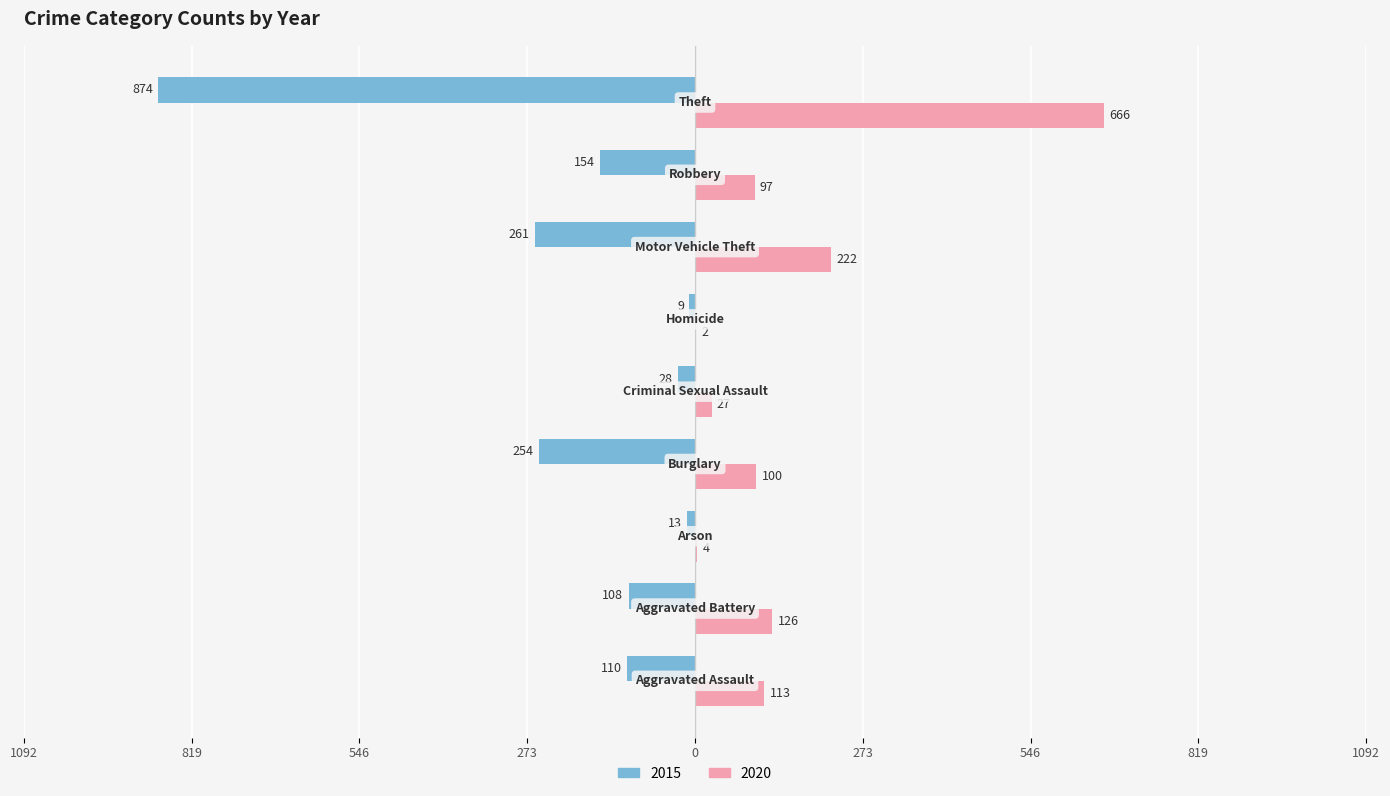

What is the label of the 6th bar from the left?

Homicide